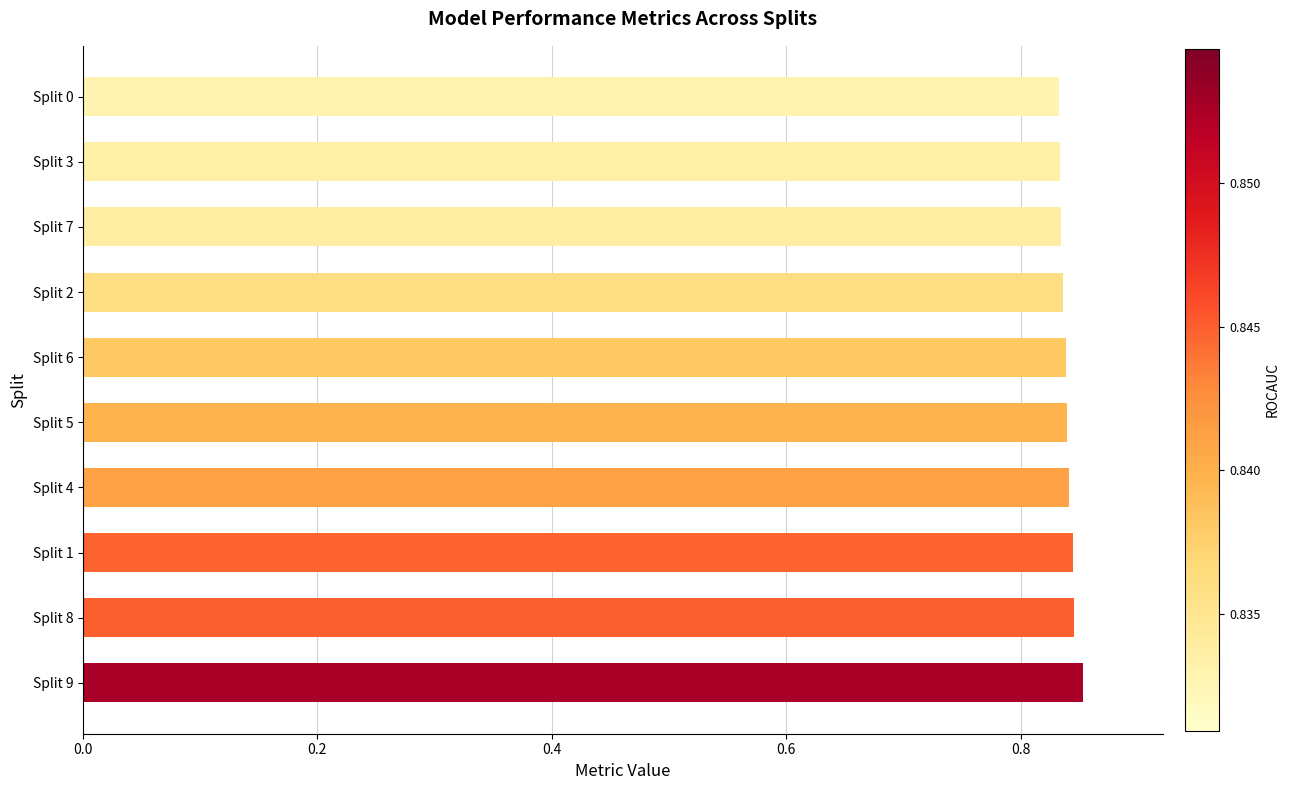

What is the sum of all values?

8.4